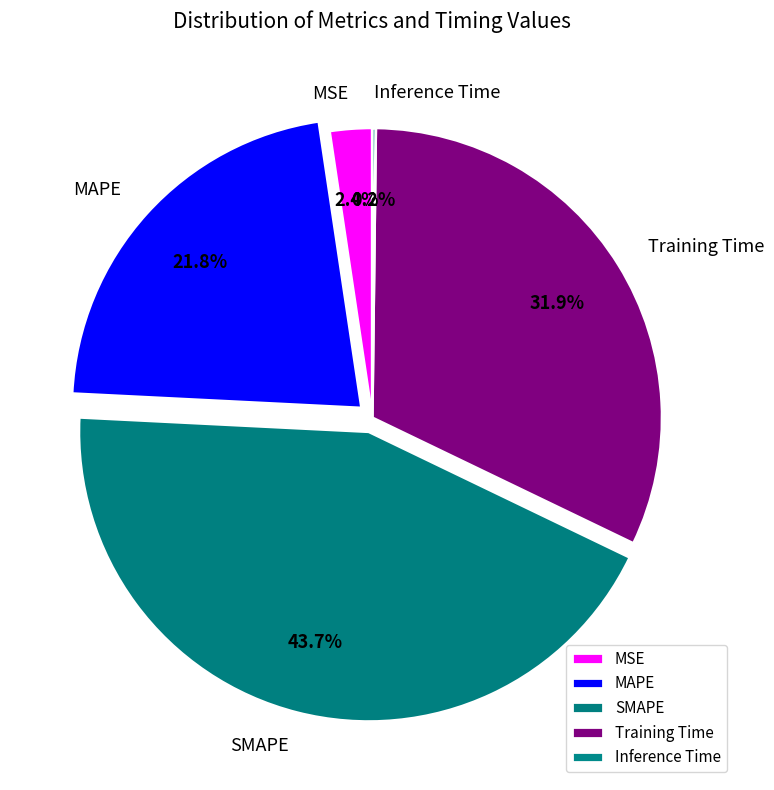

Is it true that SMAPE is 44% of the pie?

True